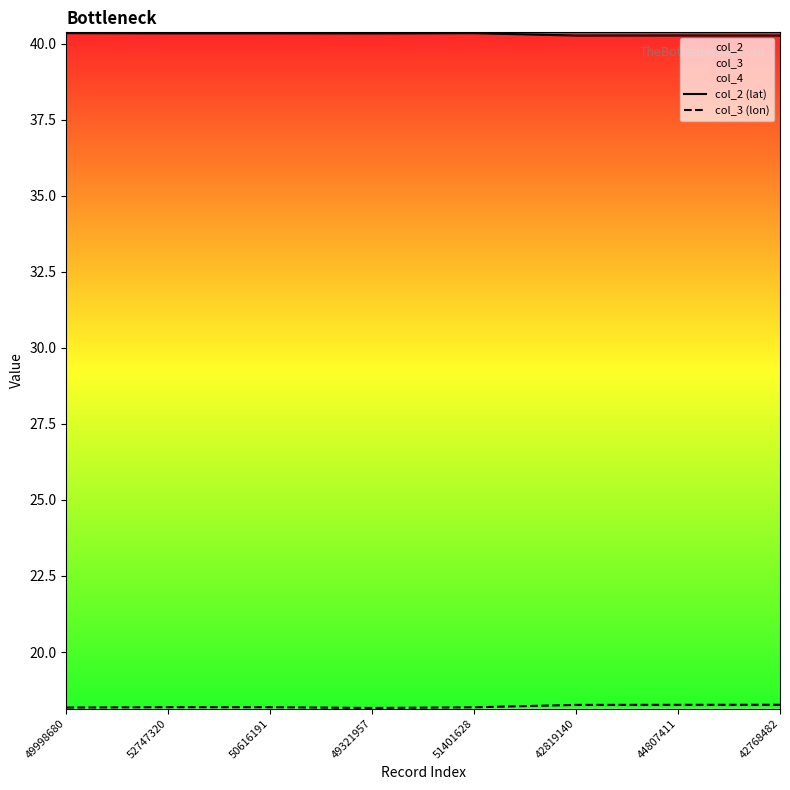

Is it true that col_2 (lat) equals 40.3 at 42768482?

True